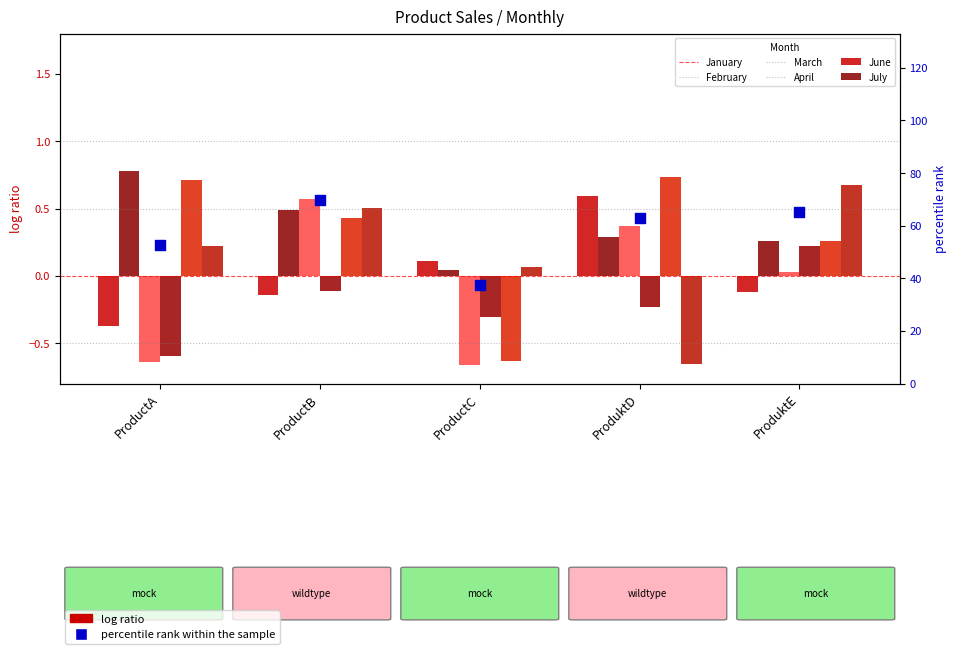

What are all the series names shown in the legend?

January, February, March, April, June, July